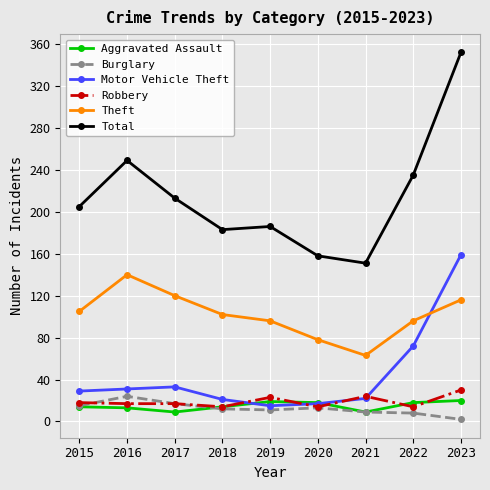

Between 2015 and 2021, which series saw the biggest shift?

Total